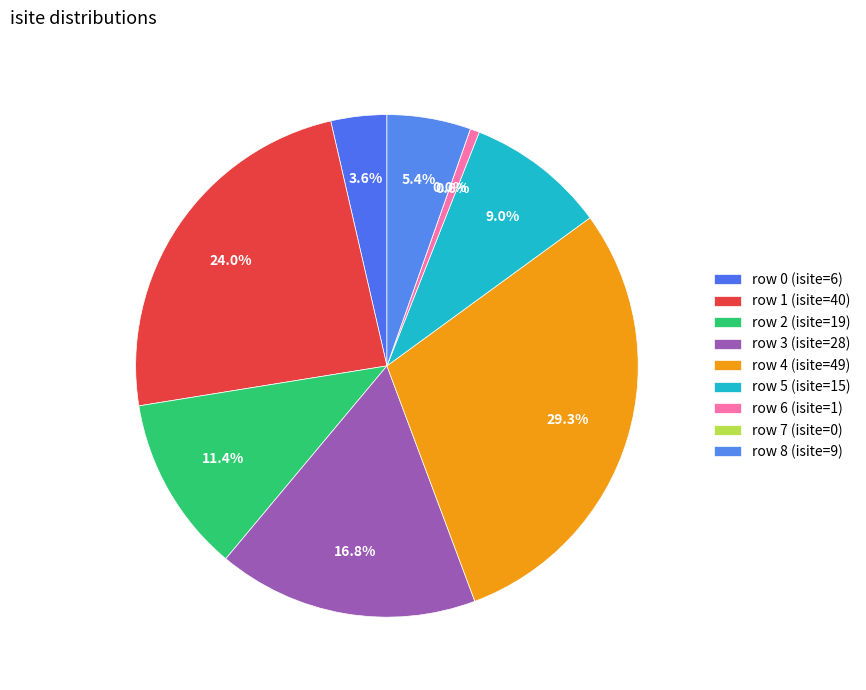

What portion of the pie excludes 0?

96.4%